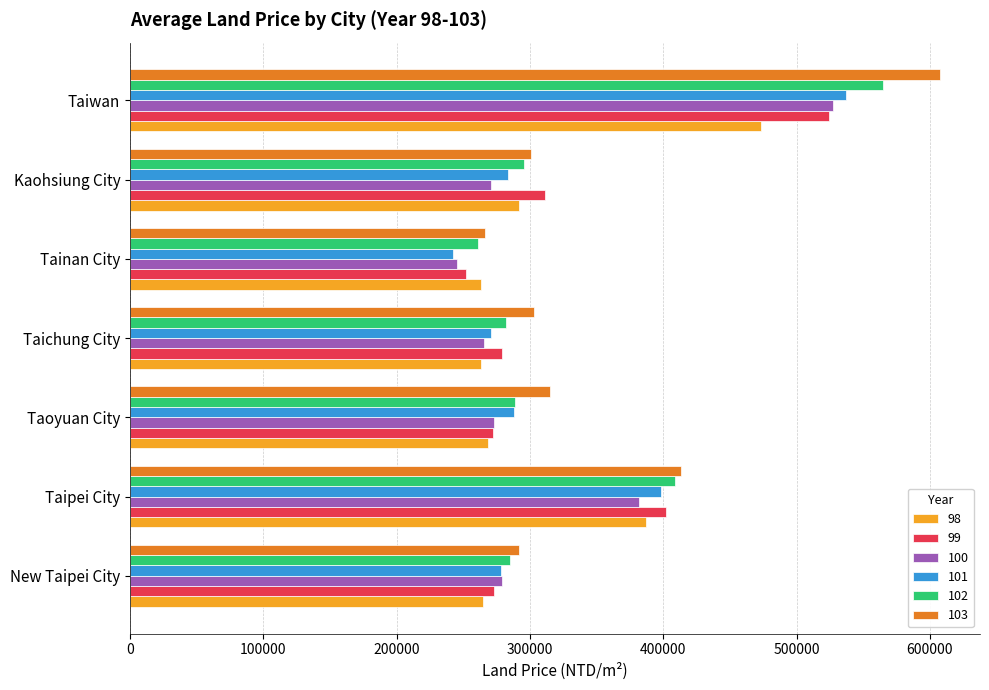

What is the difference between the 100 values at Kaohsiung City and Taipei City?

110565.0